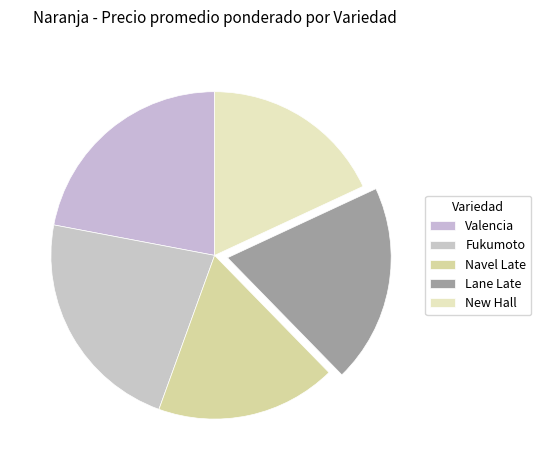

How many segments does this pie chart have?

5